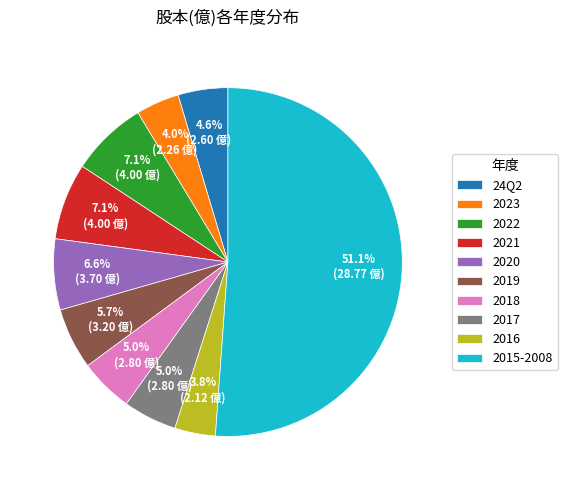

What is the majority slice?

2015-2008